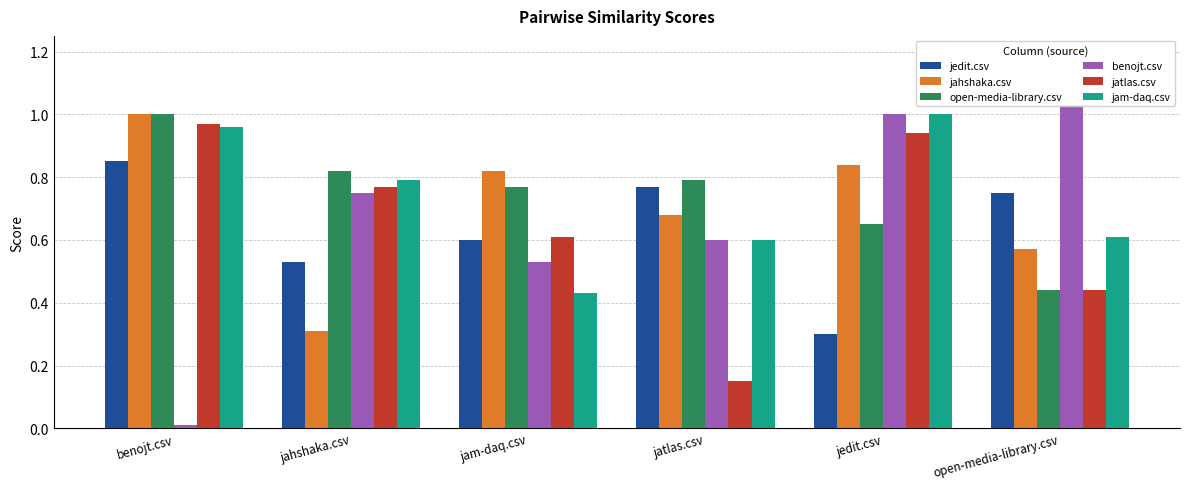

List the labels in order of jahshaka.csv value, largest first.

benojt.csv, jedit.csv, jam-daq.csv, jatlas.csv, open-media-library.csv, jahshaka.csv